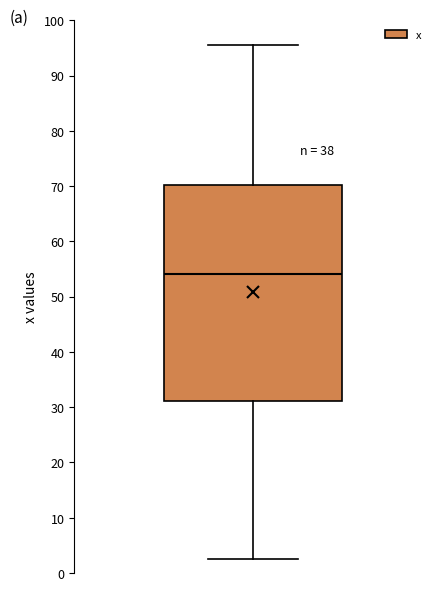

Transcribe this box plot: give where the median line is, the range the box spans, and where the two whiskers end, as read against the y-axis. The values are not printed on the chart, so give them approximately, as read against the axis.

median 54, box 31 to 70, whiskers 2 to 96